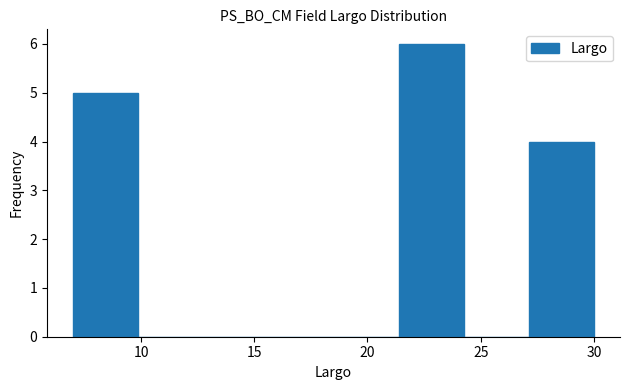

Reading left to right, list every bar in this chart as the range it spans on the x-axis followed by its height. Neither the bar edges nor the heights are printed on the chart, so give them approximately, as read against the axes.

7.0 to 10.0: 5
10.0 to 13.0: 0
13.0 to 15.5: 0
15.5 to 18.5: 0
18.5 to 21.5: 0
21.5 to 24.5: 6
24.5 to 27.0: 0
27.0 to 30.0: 4